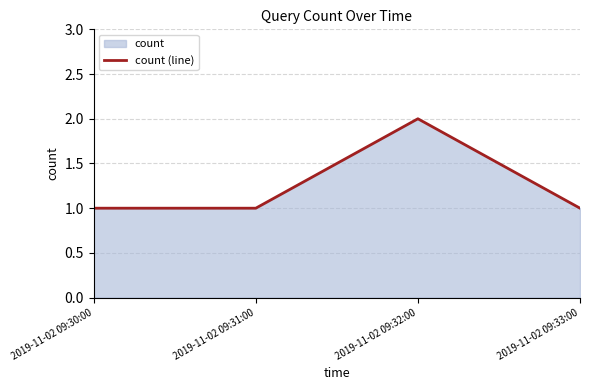

Reading left to right, extract all data points from this chart.

1	1	2	1